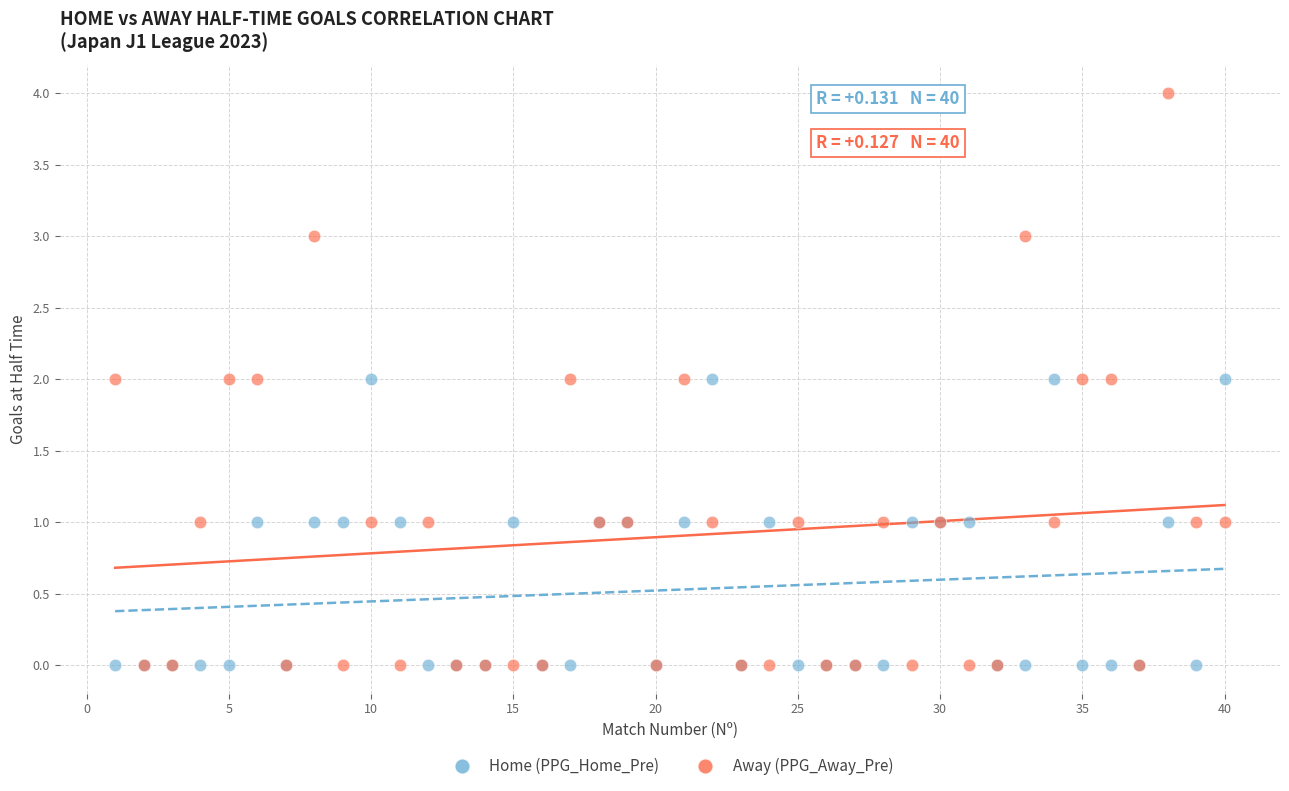

What are all the series names shown in the legend?

Home (PPG_Home_Pre), Away (PPG_Away_Pre)